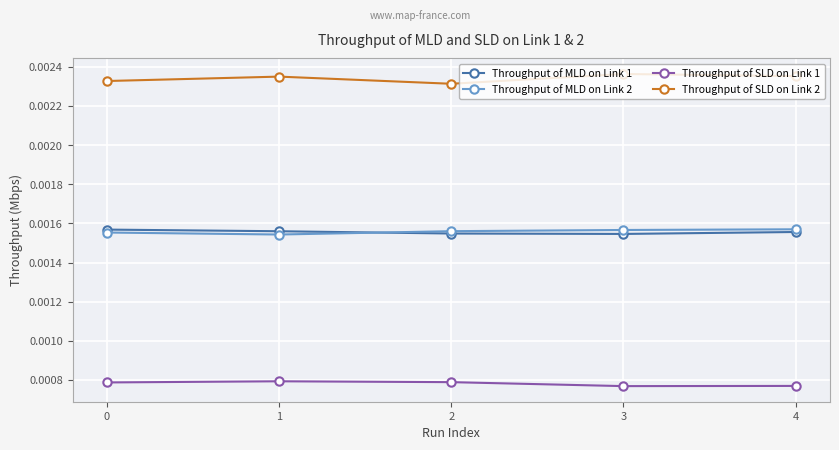

Is the value of Throughput of MLD on Link 1 at 4 greater than the value of Throughput of SLD on Link 1 at 1?

Yes